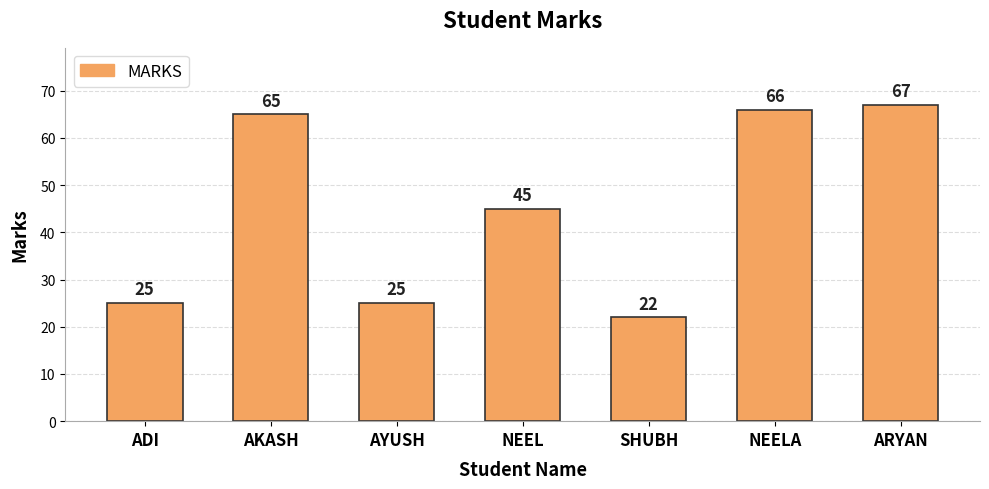

Approximately how many times larger is the value at SHUBH compared to AYUSH?

0.9